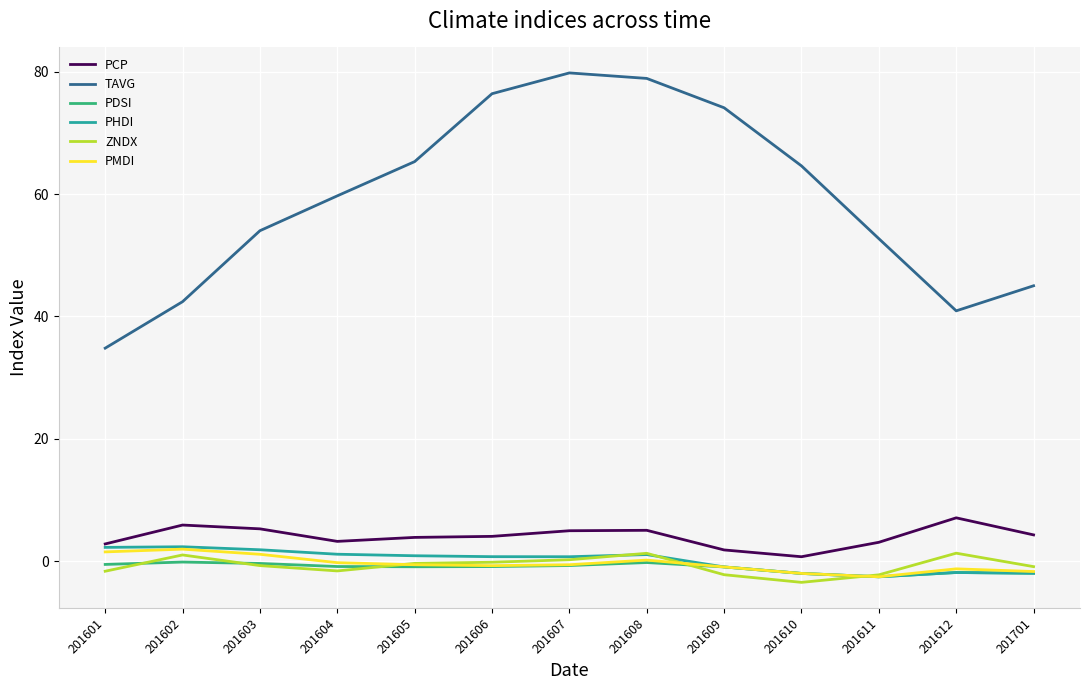

Which series has the largest total across all categories?

TAVG